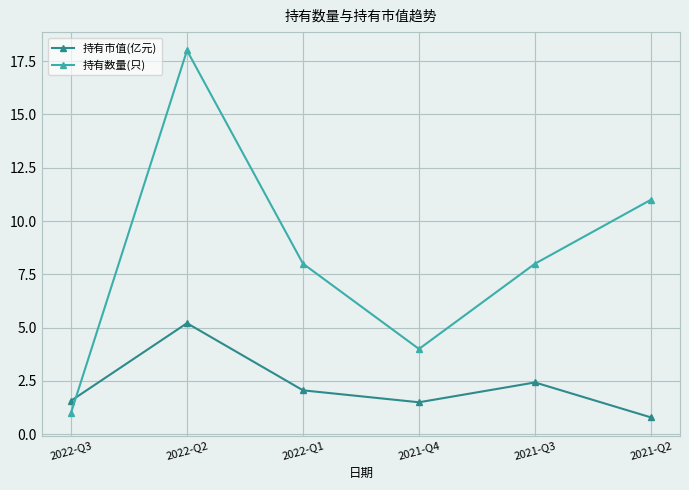

Which series has the largest range (max minus min)?

持有数量(只)